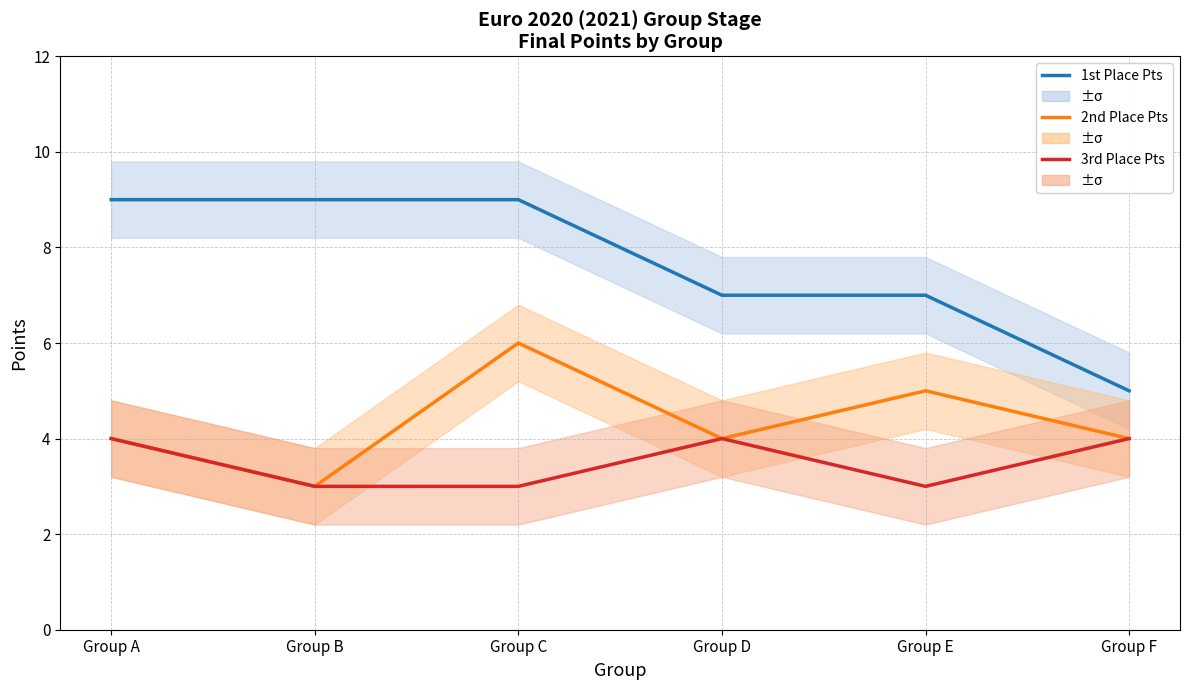

True or false: 1st Place Pts has more than 2 interior local peaks.

False